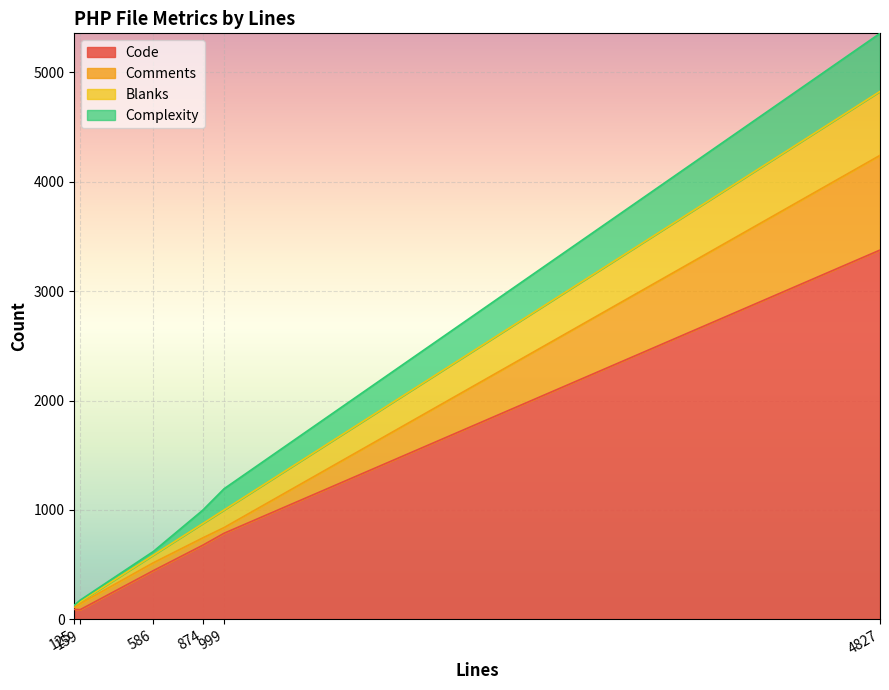

Between 4827 and 999, which series saw the biggest shift?

Code